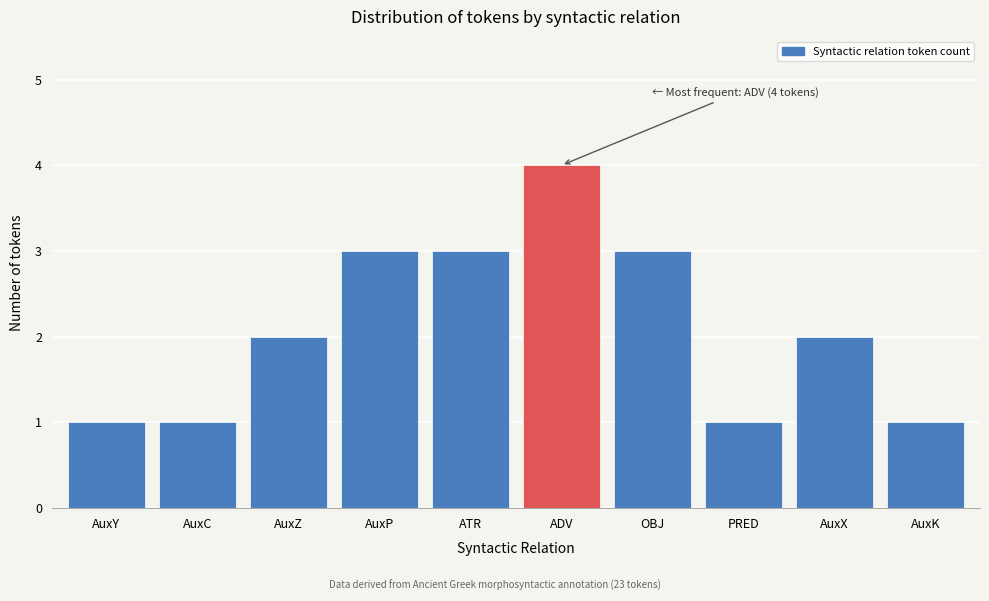

Reading right to left, transcribe all the data shown in this chart.

AuxK=1	AuxX=2	PRED=1	OBJ=3	ADV=4	ATR=3	AuxP=3	AuxZ=2	AuxC=1	AuxY=1